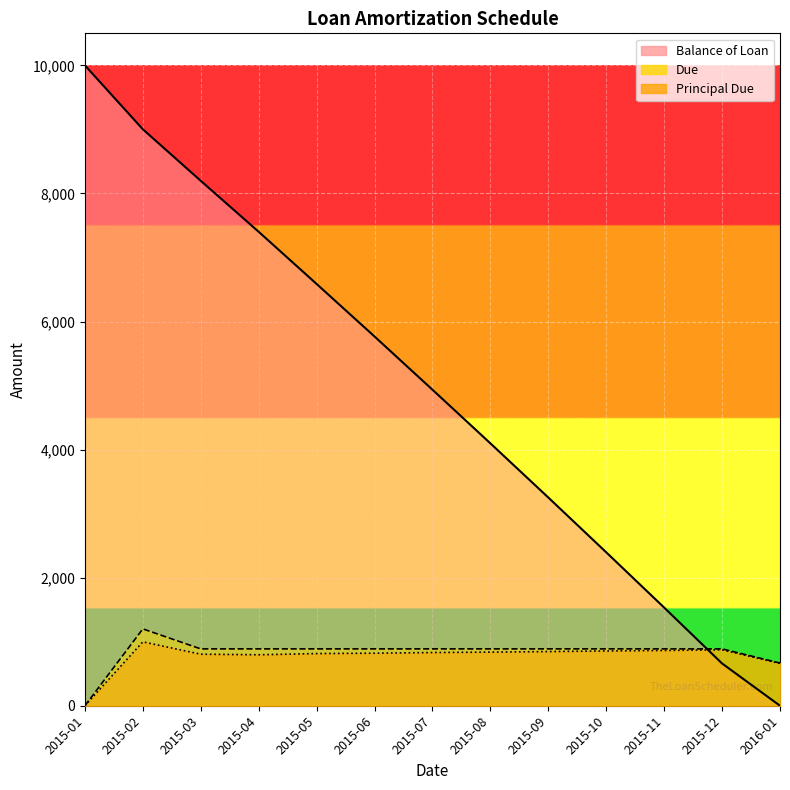

What is the total value across all series at 2015-02?

11200.0